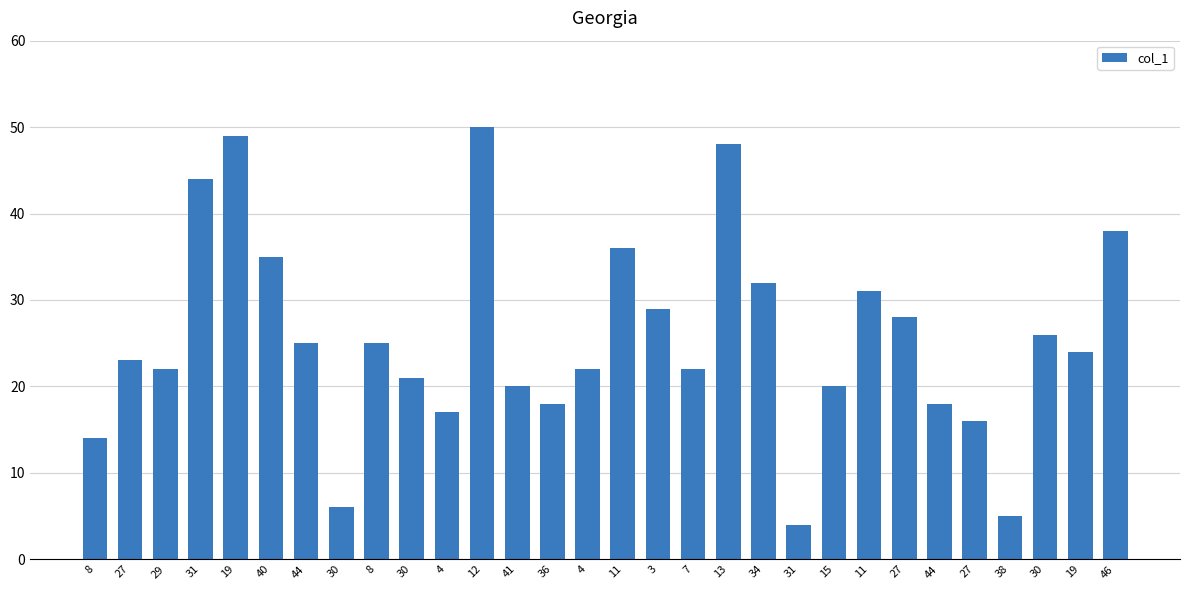

Count the number of data series in this chart.

1